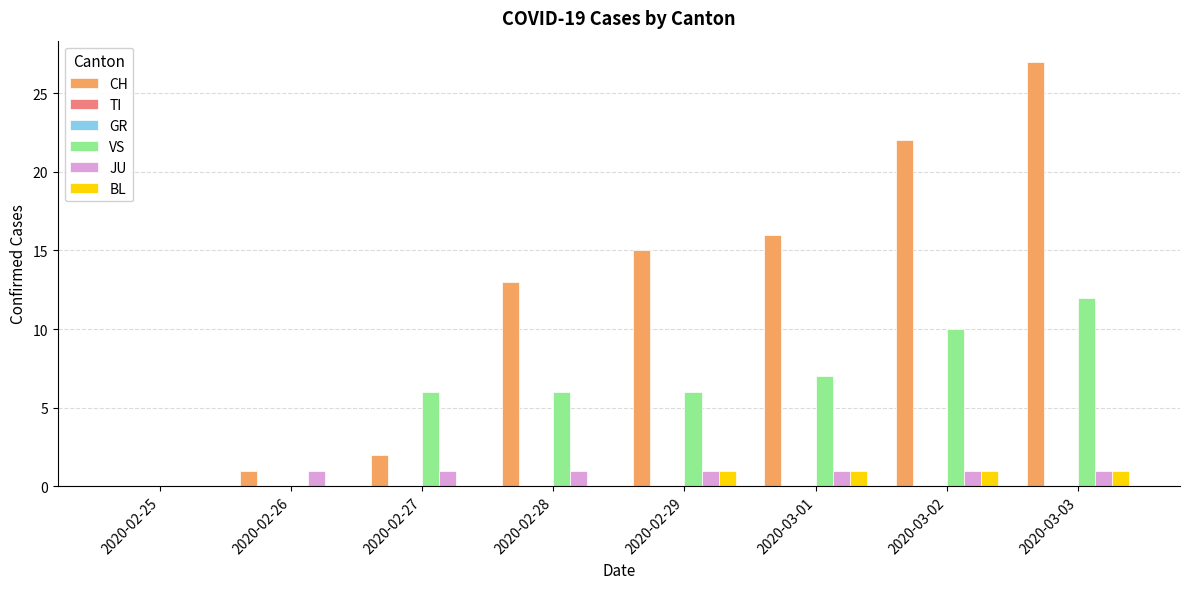

Reading left to right, list all the values displayed in this chart.

CH: 0	1	2	13	15	16	22	27
TI: 0	0	0	0	0	0	0	0
GR: 0	0	0	0	0	0	0	0
VS: 0	0	6	6	6	7	10	12
JU: 0	1	1	1	1	1	1	1
BL: 0	0	0	0	1	1	1	1